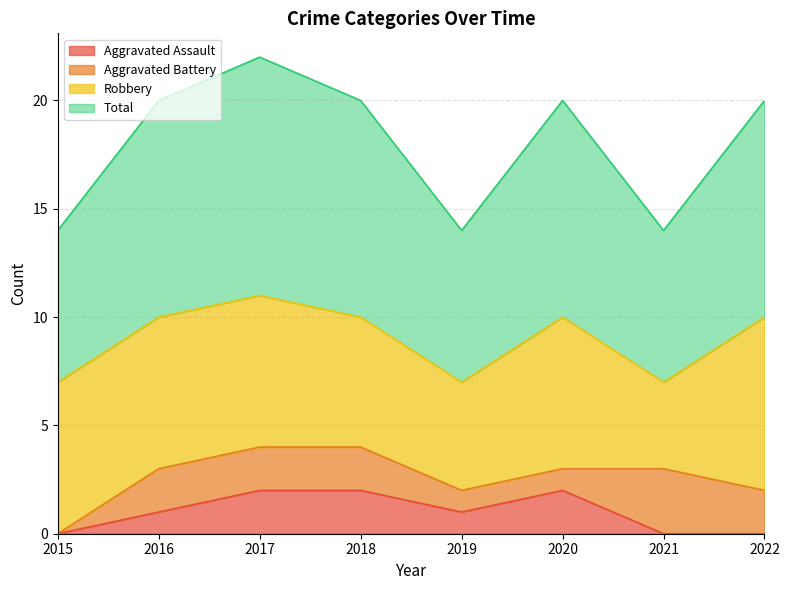

What is the difference between the second highest and second lowest values in the Aggravated Assault series?

2